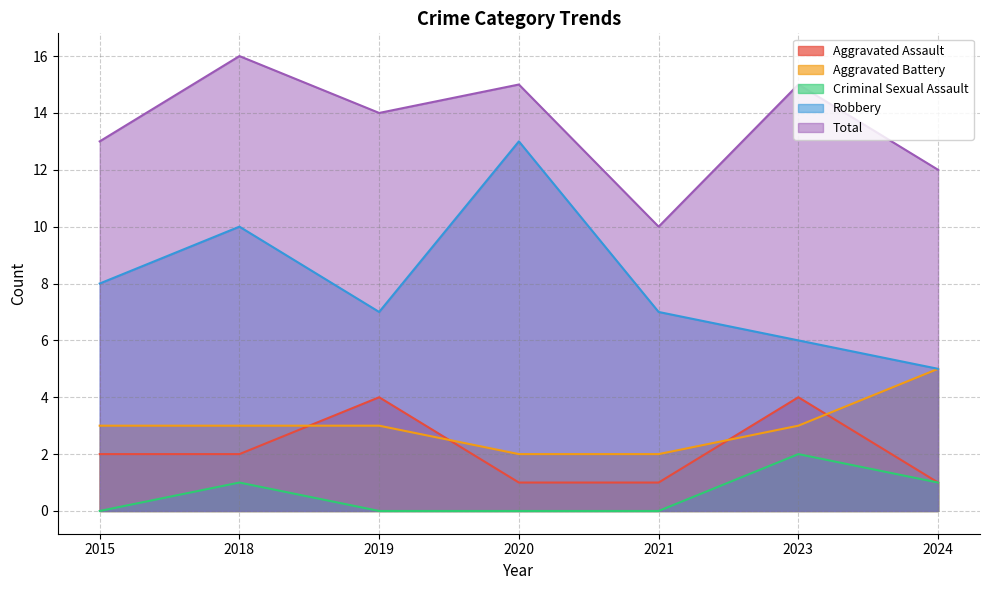

How many lines are shown in the chart?

5